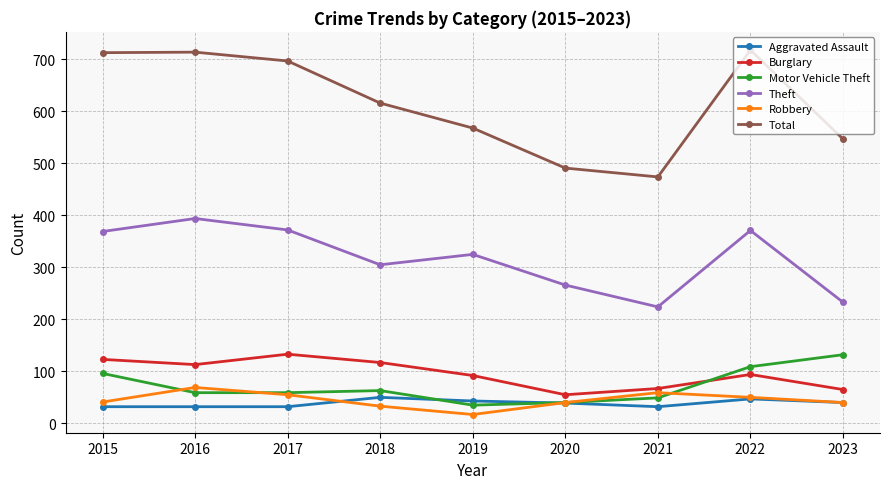

The Theft series shows 369 at 2015. True or false?

True